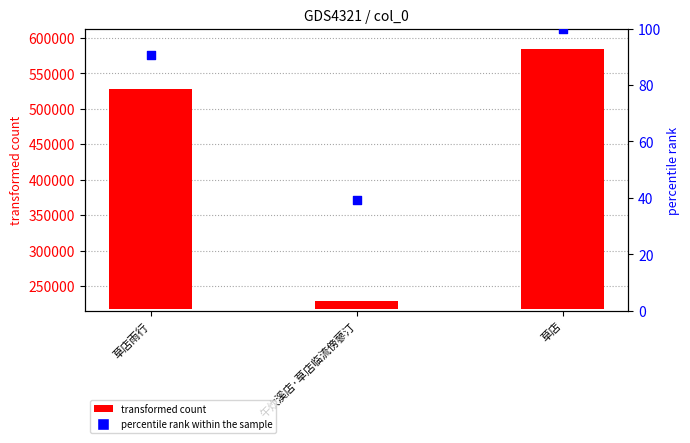

Approximately how many times larger is the value at 草店 compared to 午炊溪店·草店临流傍蓼汀?

2.6